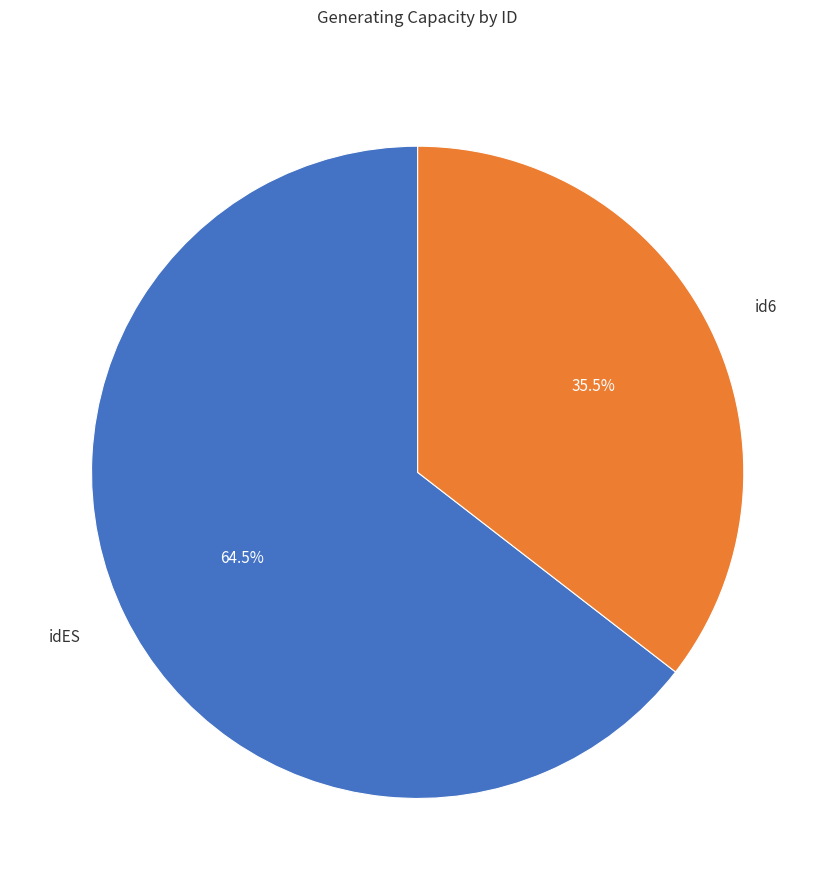

Is there any slice that represents more than half of the pie?

Yes